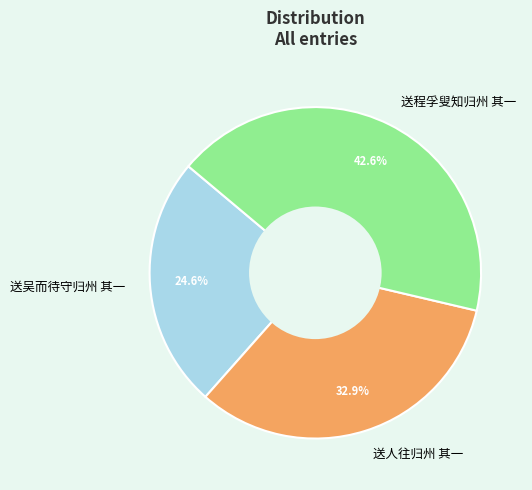

True or false: 送人往归州 其一 accounts for 23% of the total.

False